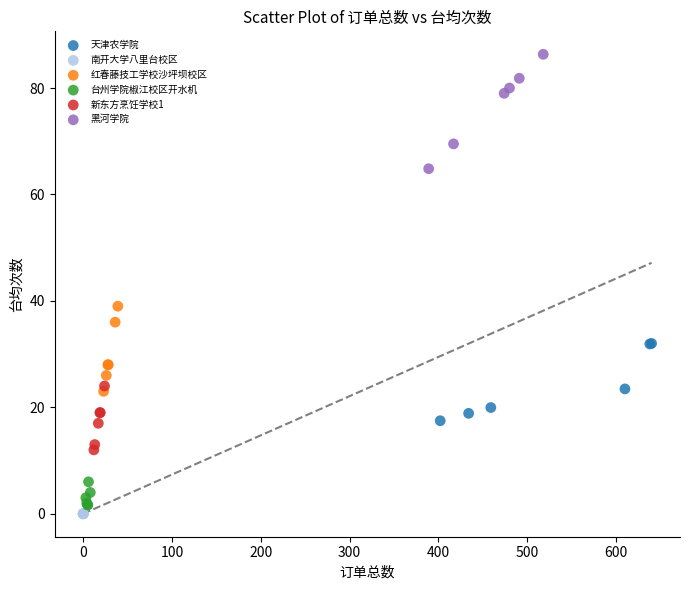

Which series contains the highest Y value?

黑河学院